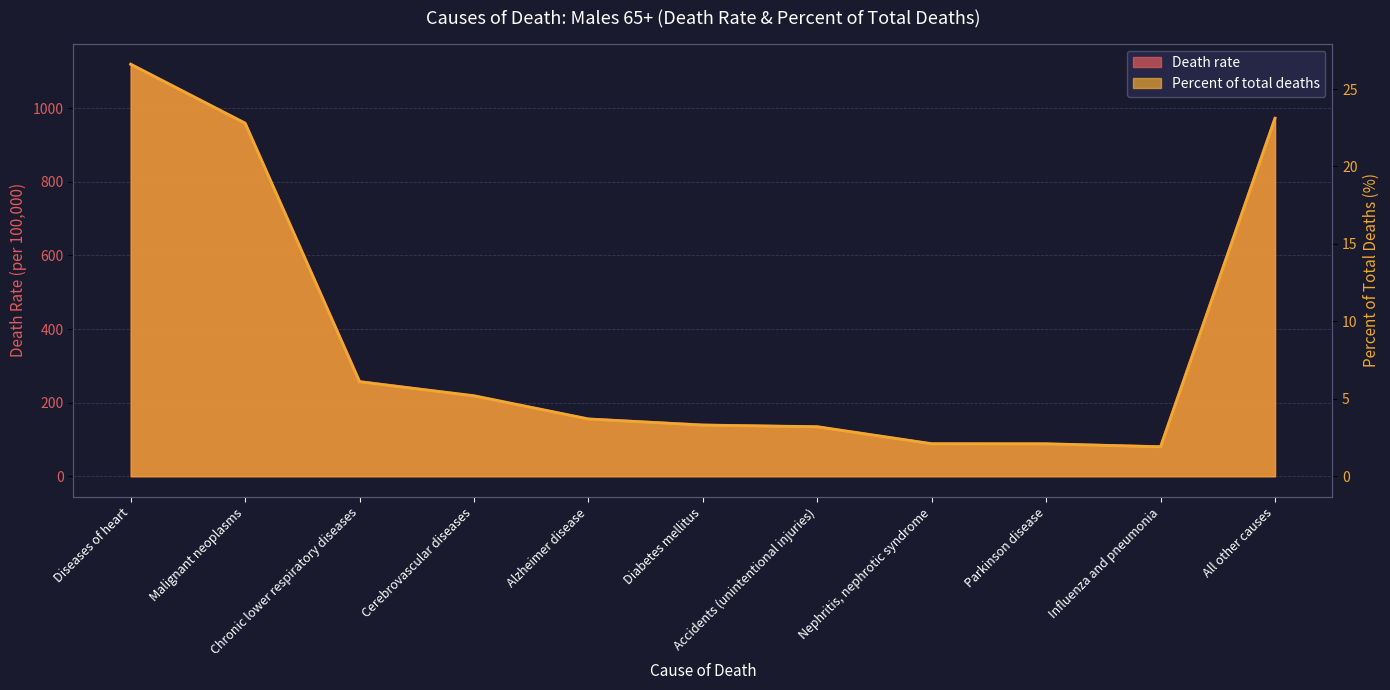

What are all the series names shown in the legend?

Death rate, Percent of total deaths